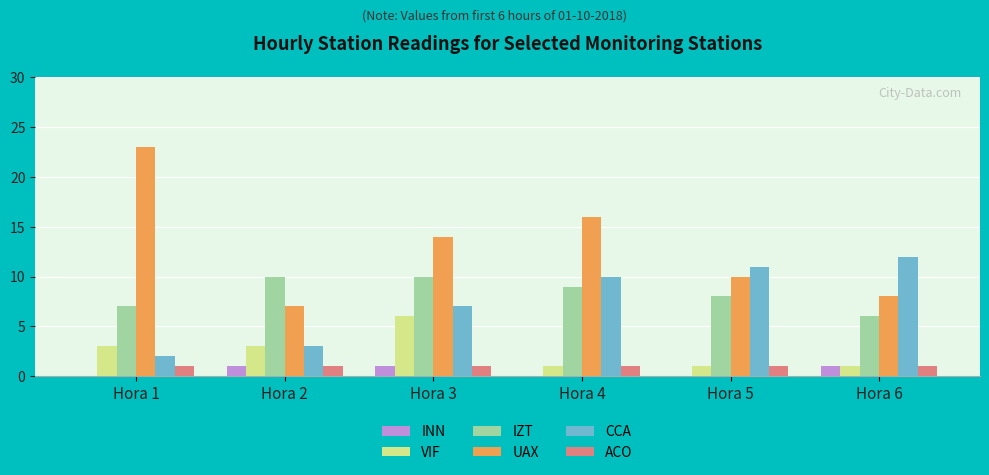

Is it true that INN equals 2 at Hora 2?

False